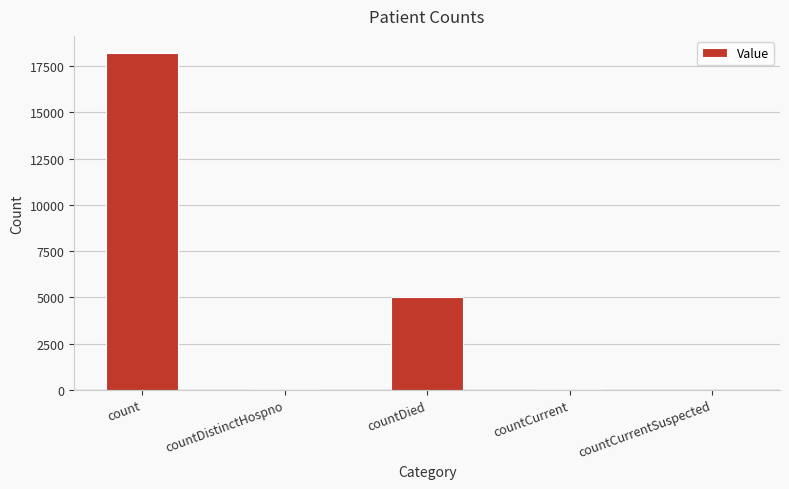

What is the sum of all values?

23371